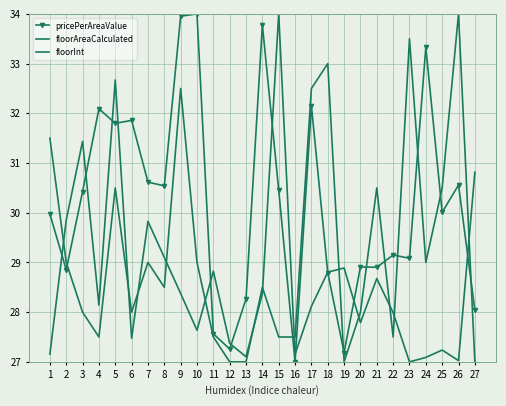

The value of pricePerAreaValue at 1 is 42.5. True or false?

False